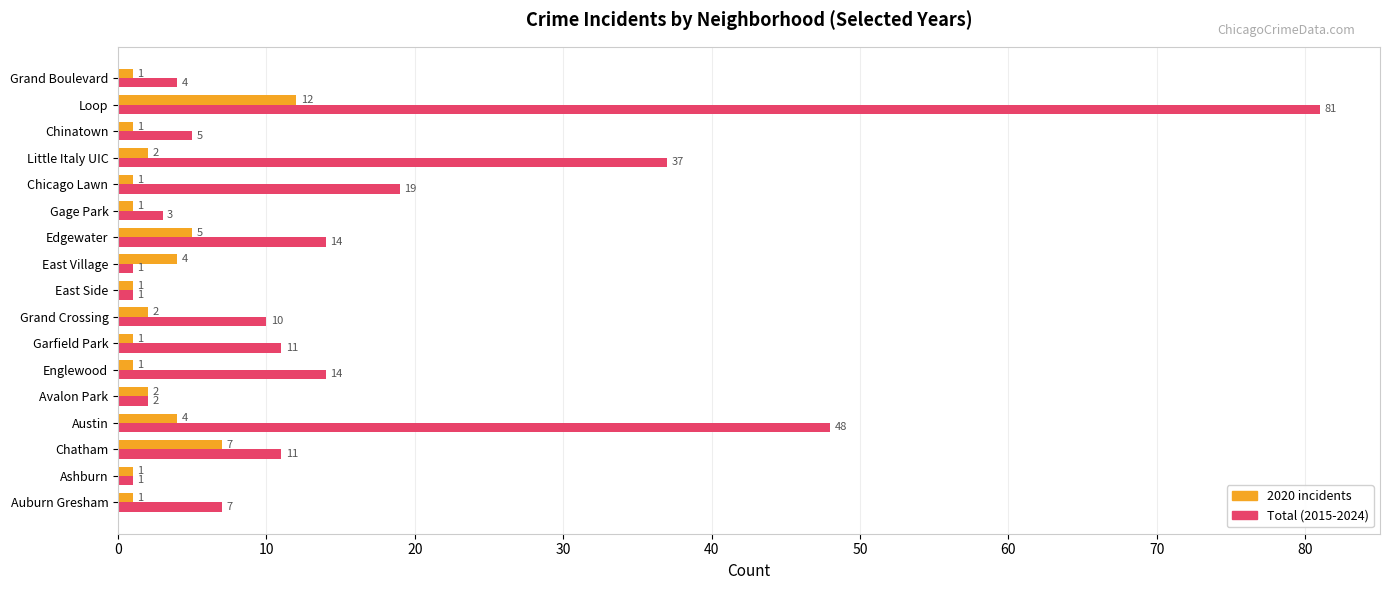

True or false: Total (2015-2024) has a value of 2 at Auburn Gresham.

False